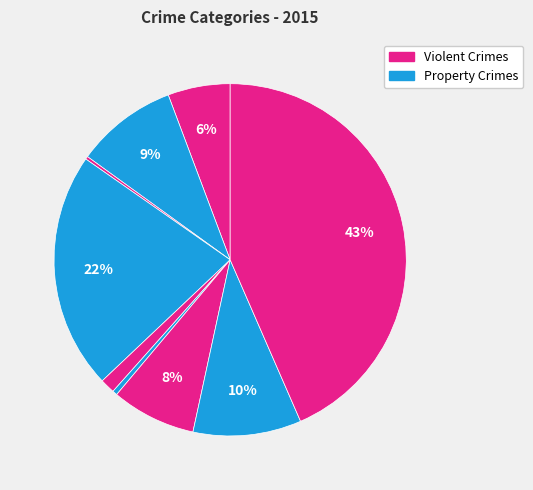

Is there a majority slice in this chart?

No